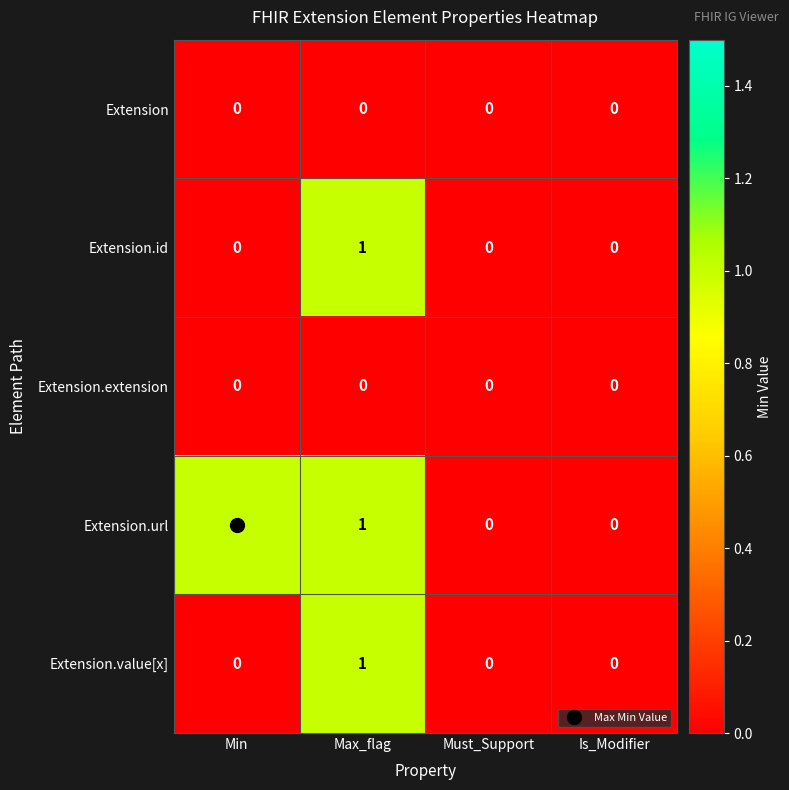

What is the total value across all series at Max_flag?

3